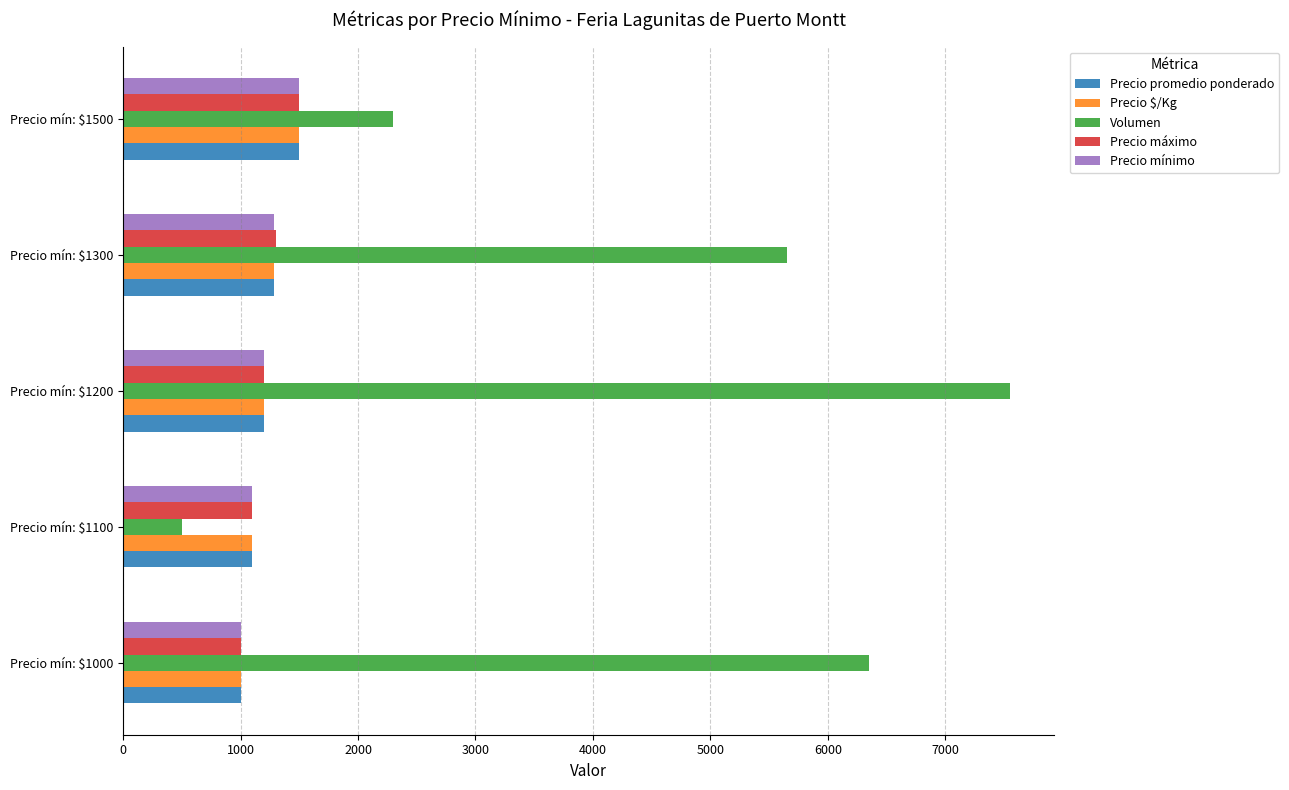

At how many categories does at least one series exceed 1546?

4